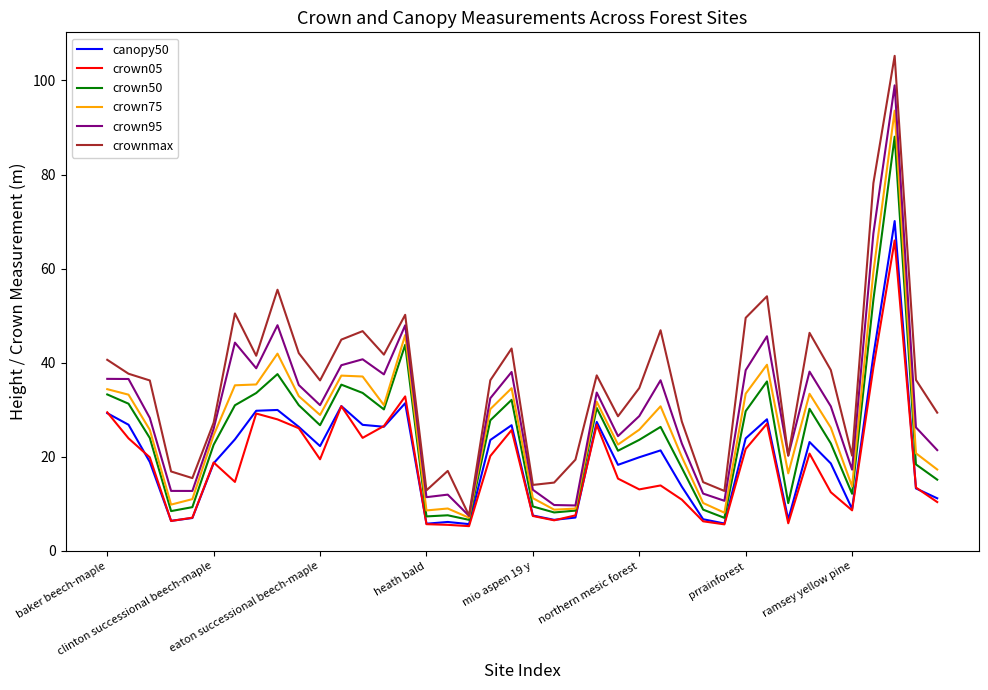

What is the minimum value for crown75?

7.1